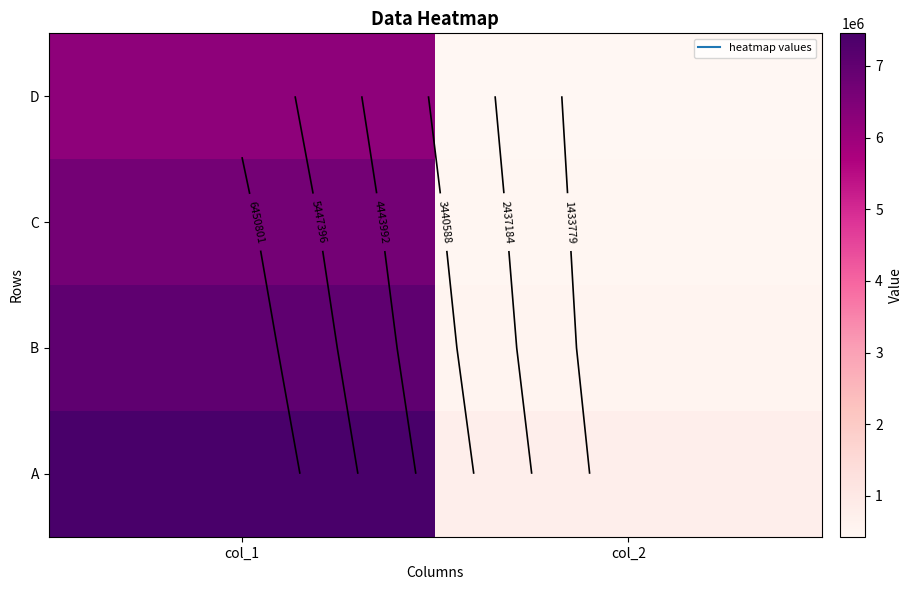

Rank the series at col_1 from lowest to highest value.

D, C, B, A